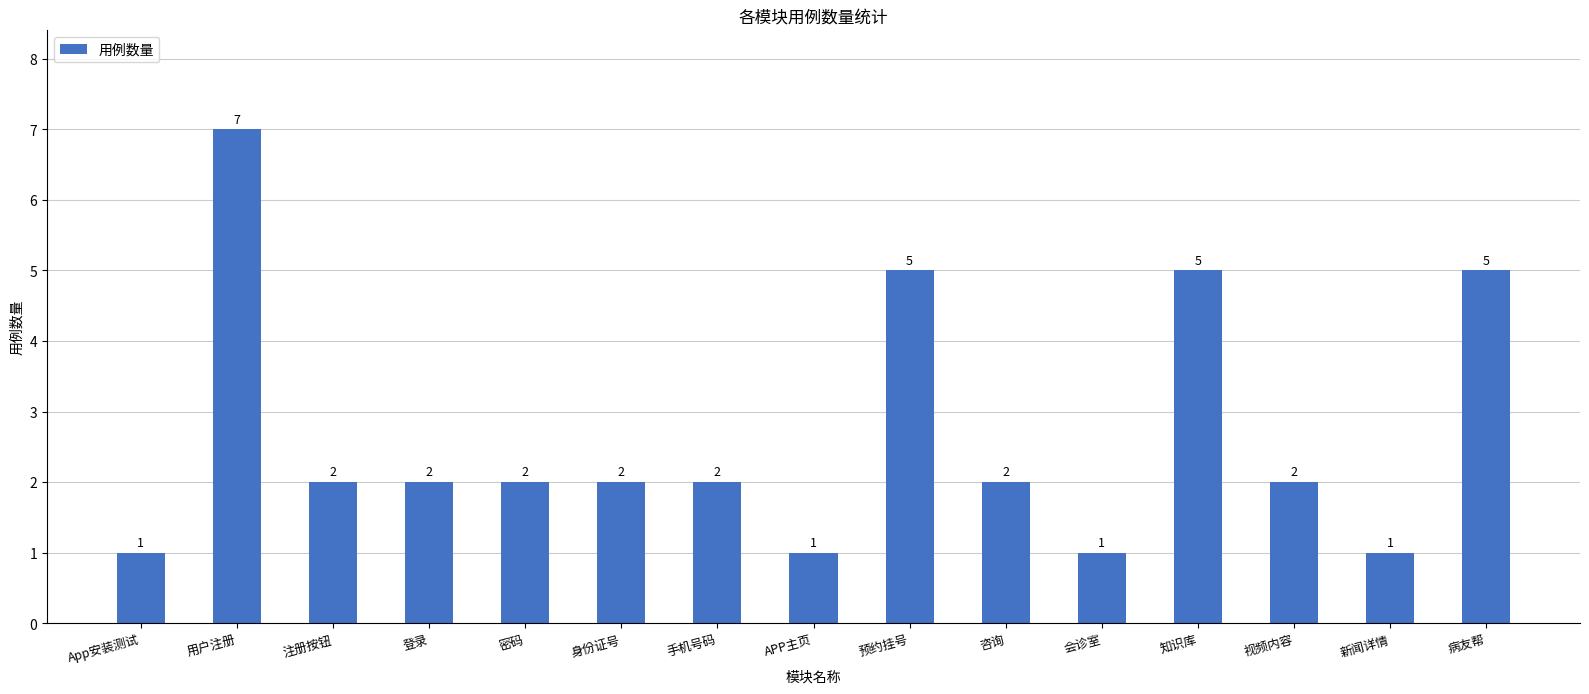

Which label corresponds to the largest value in the chart?

用户注册